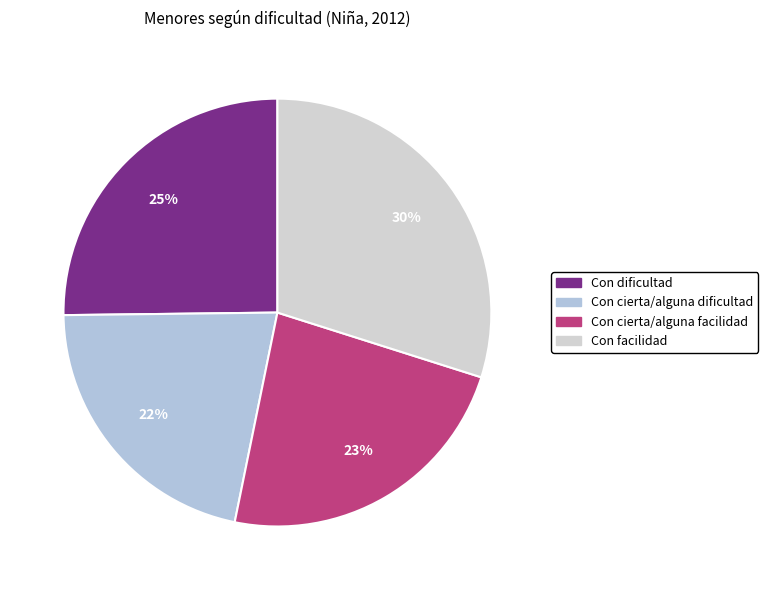

Which category has the biggest portion of the pie?

Con facilidad